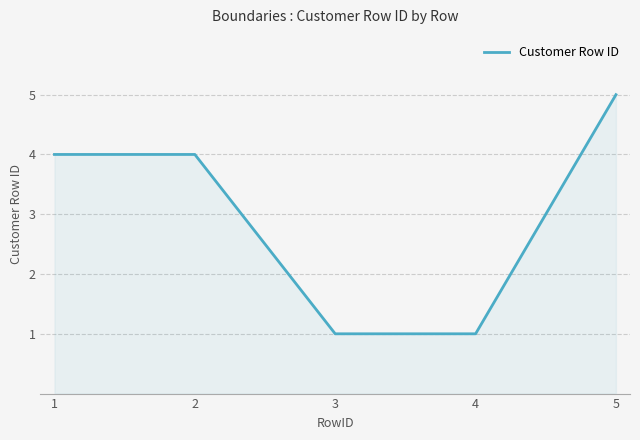

What is the approximate value at 4?

1